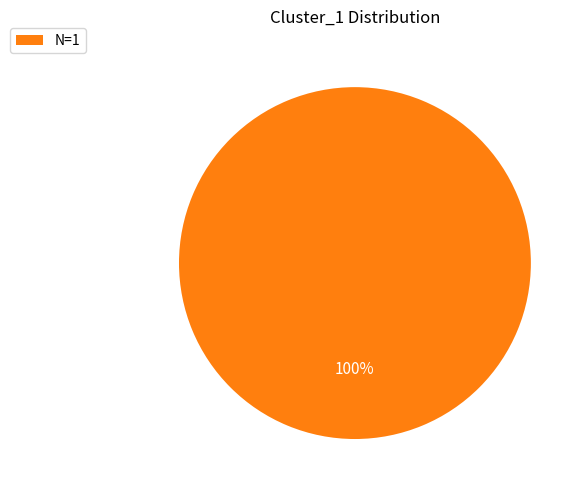

How many segments does this pie chart have?

1